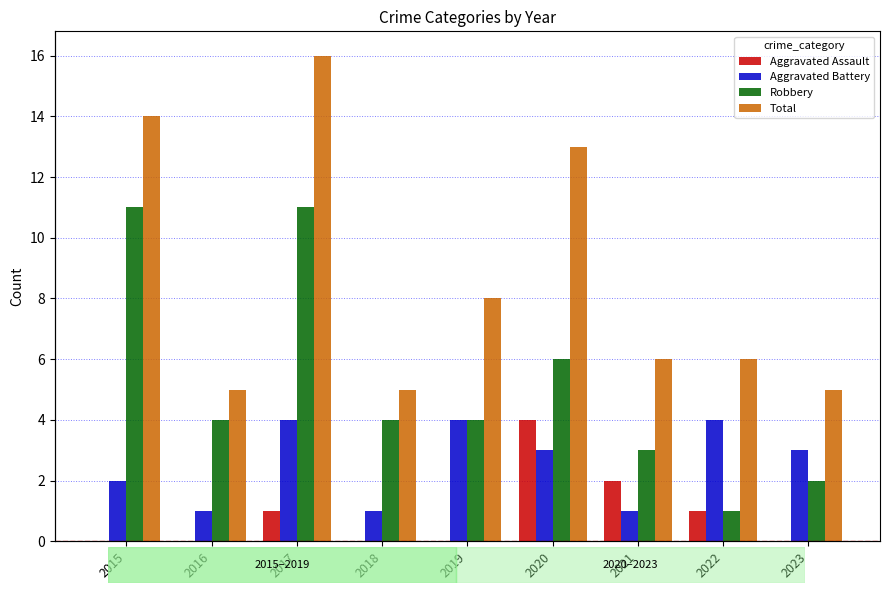

What is the difference between the Total values at 2017 and 2023?

11